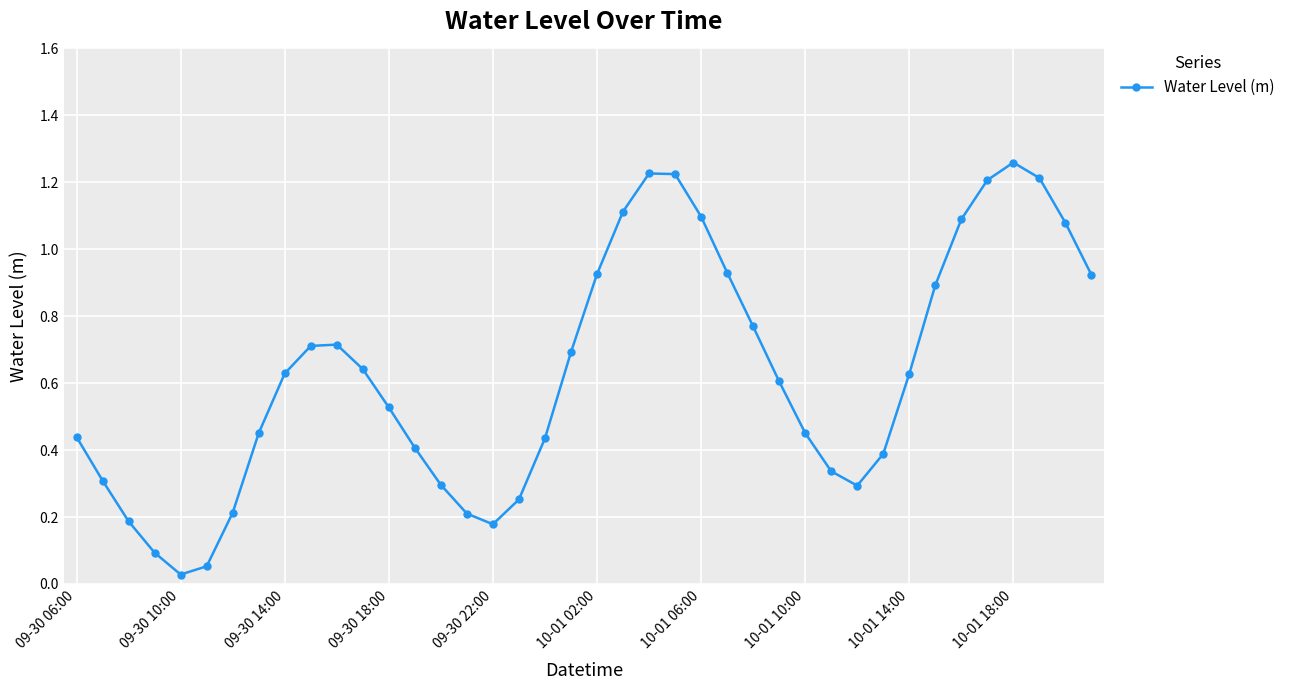

How many interior local valleys (lower than both neighbors) does the data have?

3